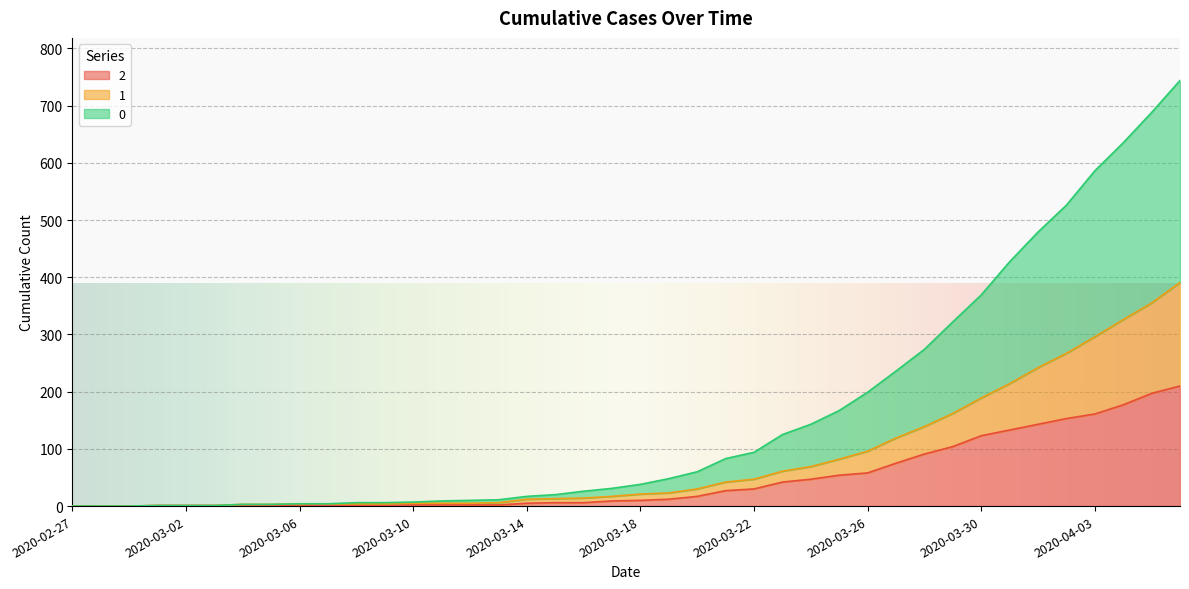

What are all the series names shown in the legend?

2, 1, 0